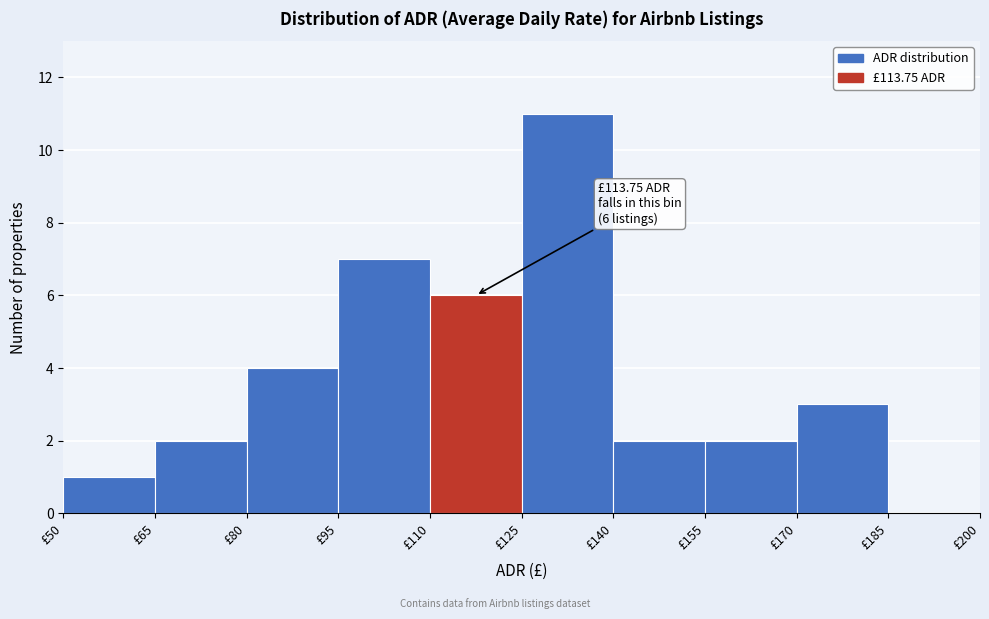

Over which range of the x-axis is the bar tallest?

125 to 140